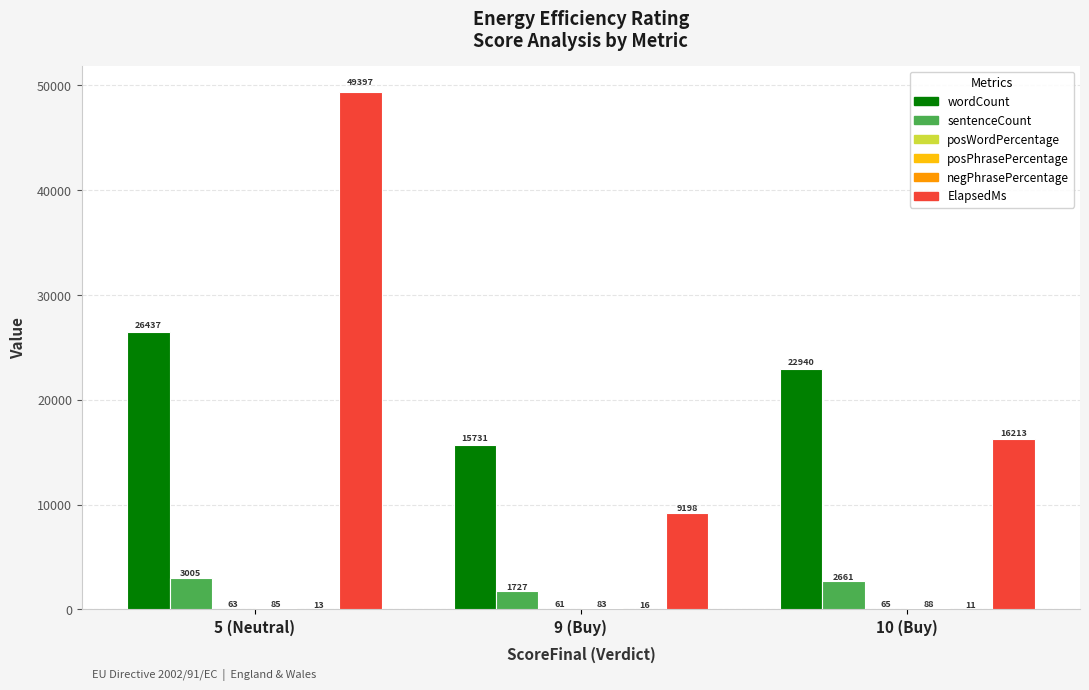

Which label corresponds to the largest value in the chart?

5 (Neutral)